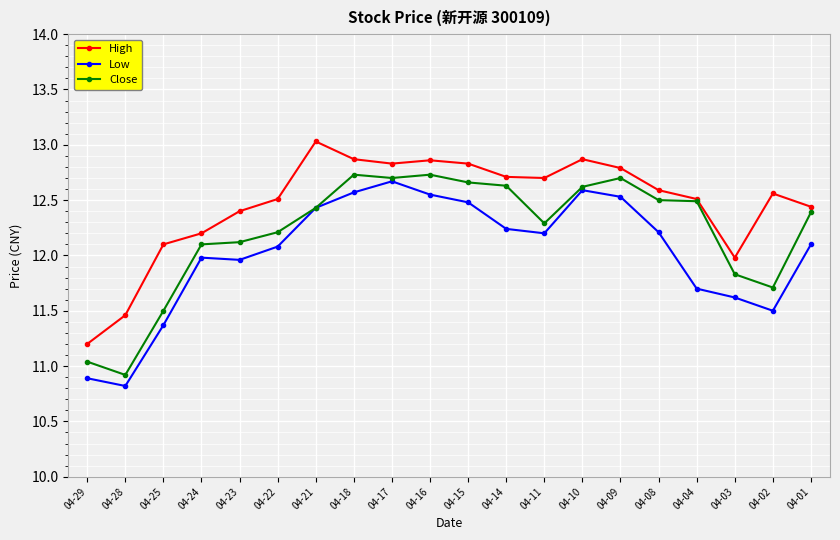

The value of Low at 04-23 is 12.0. True or false?

True